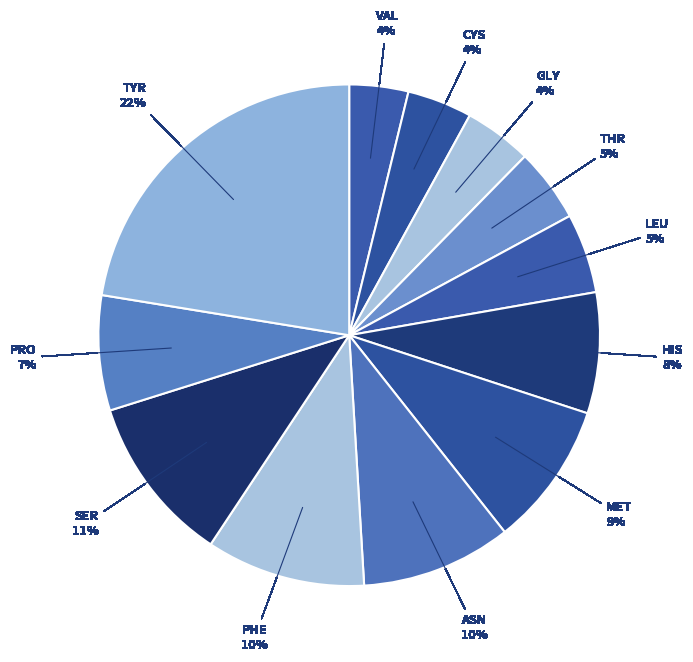

Is the sum of TYR and LEU greater than half?

No